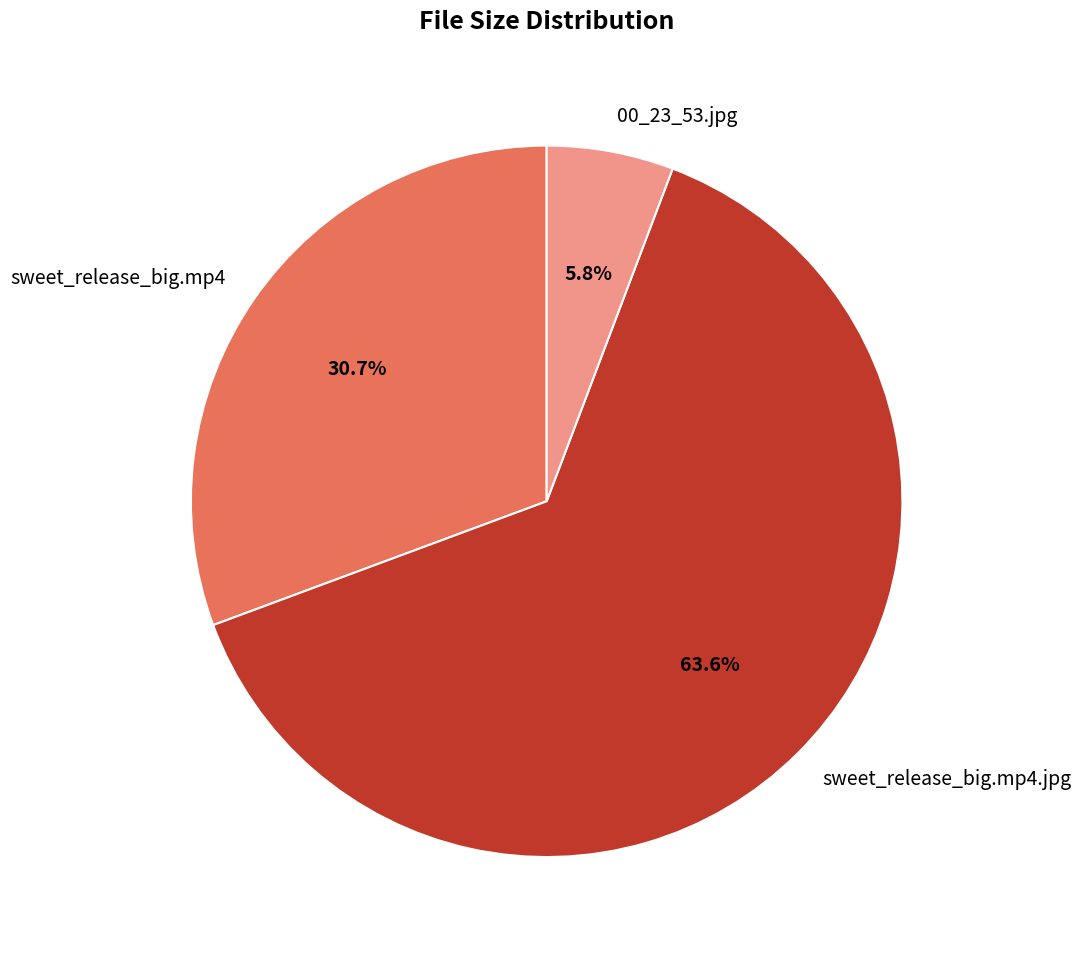

How many segments does this pie chart have?

3